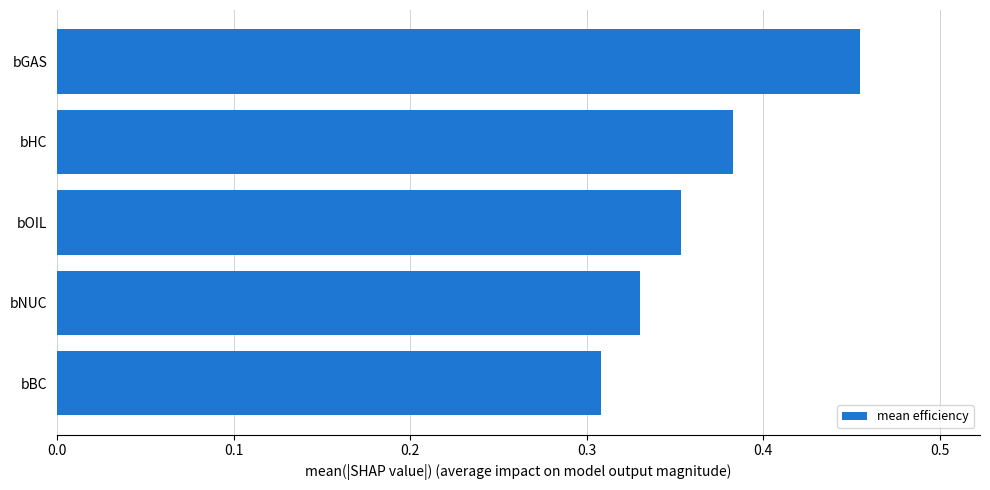

True or false: the data shows 0.1 at bHC.

False